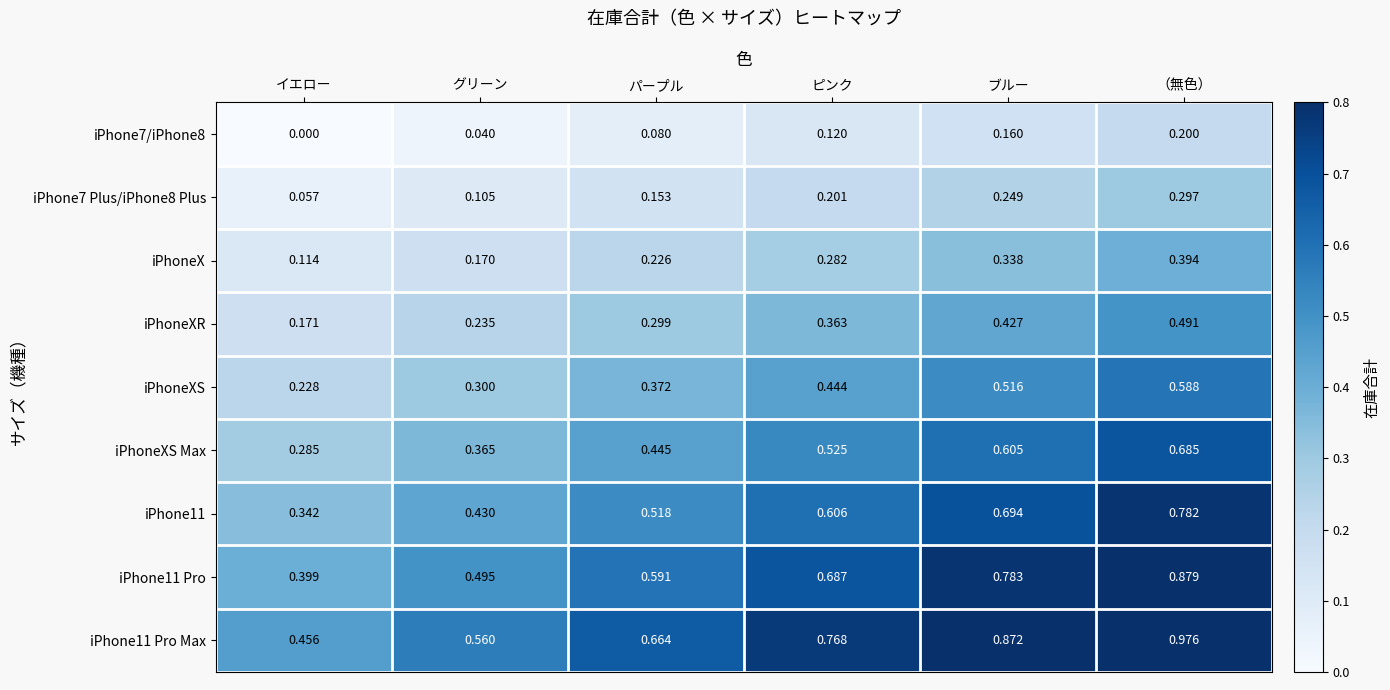

How many distinct data groups are displayed?

9